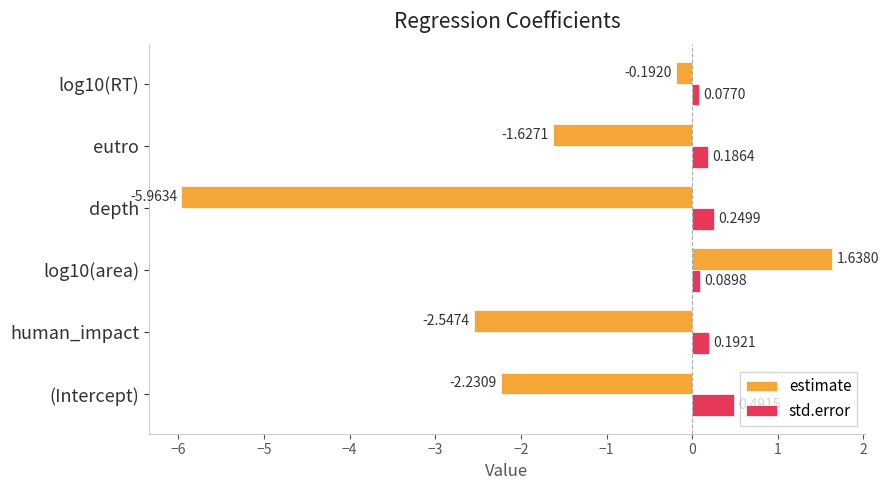

Is the value of estimate at human_impact greater than the value of std.error at depth?

No